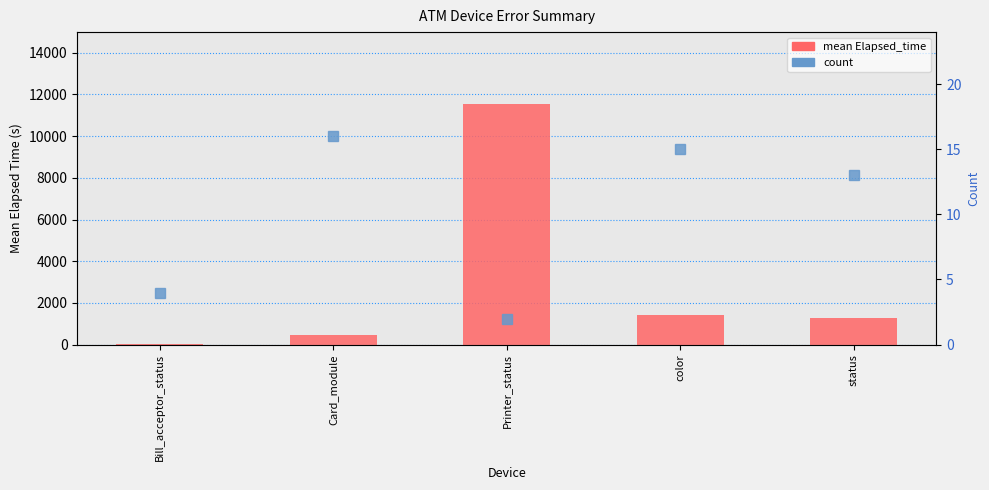

List the labels in order of mean Elapsed_time value, largest first.

Printer_status, color, status, Card_module, Bill_acceptor_status